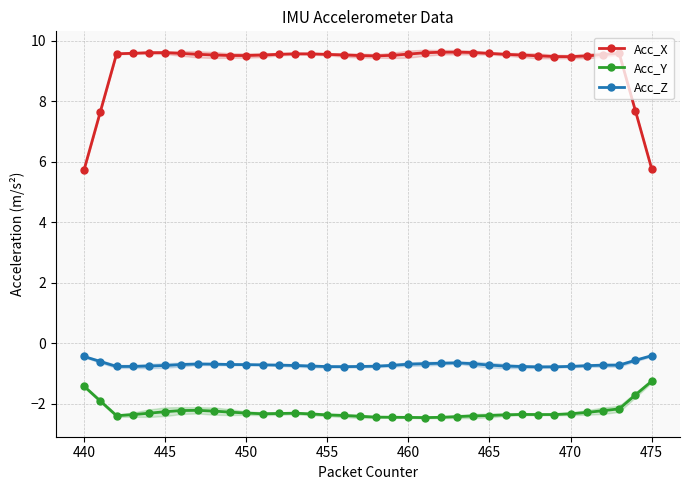

What are all the series names shown in the legend?

Acc_X, Acc_Y, Acc_Z